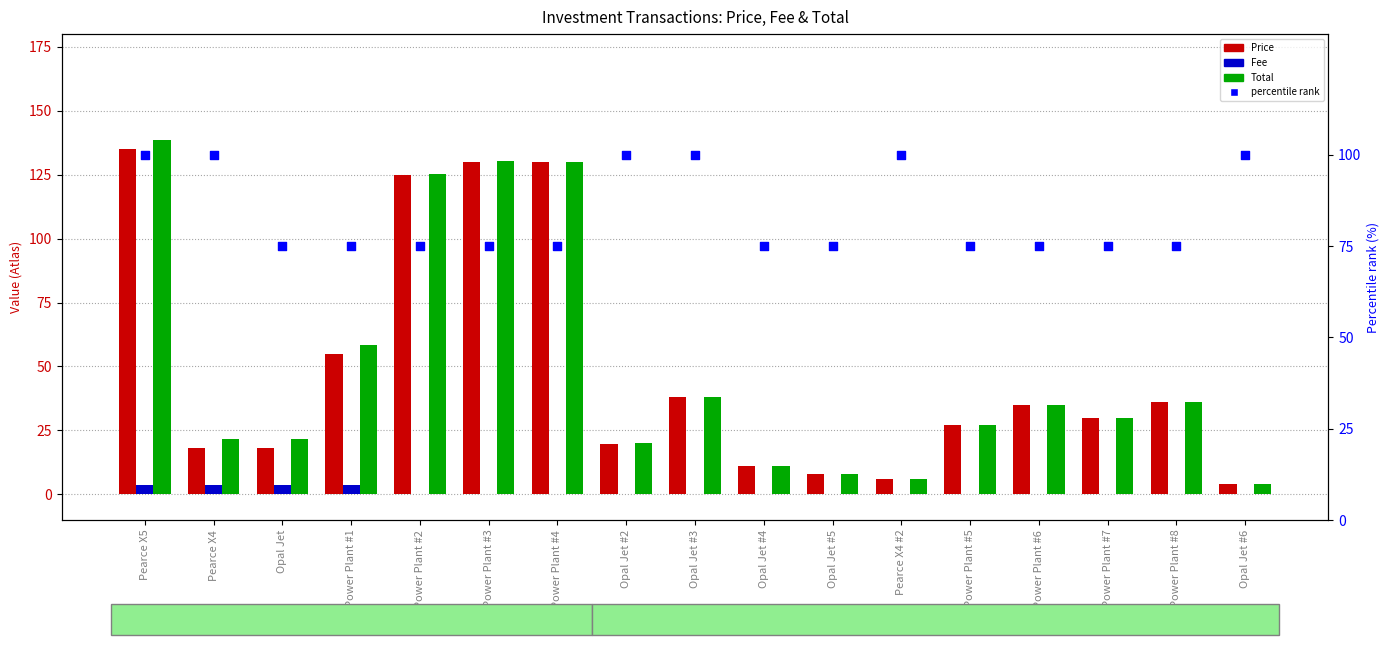

Which series reaches the maximum Y coordinate?

Total